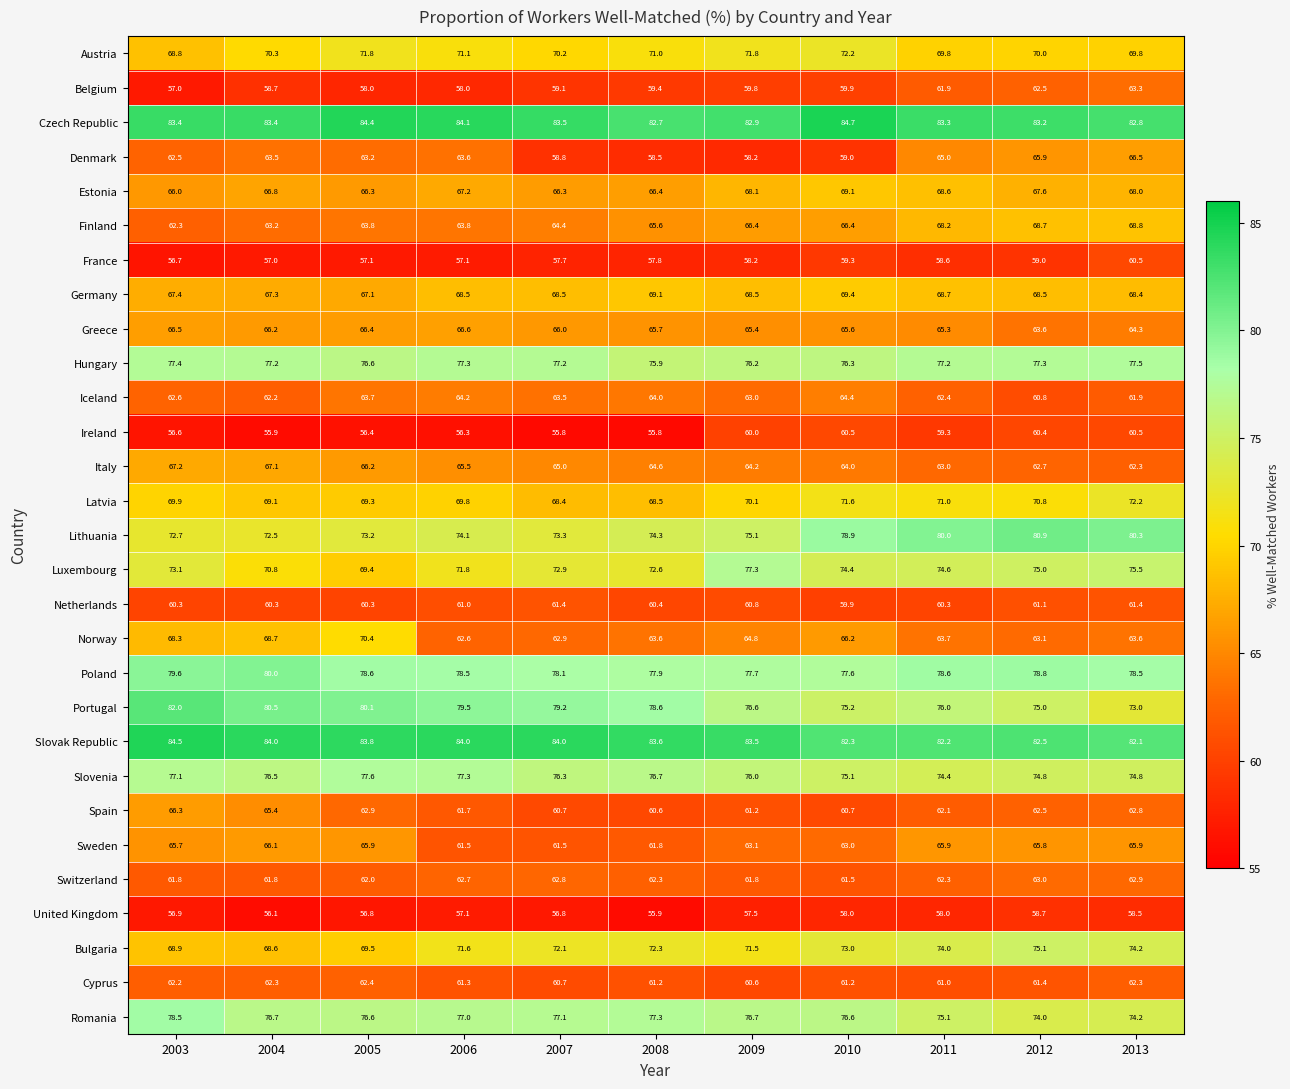

How many data points does each series have?

11